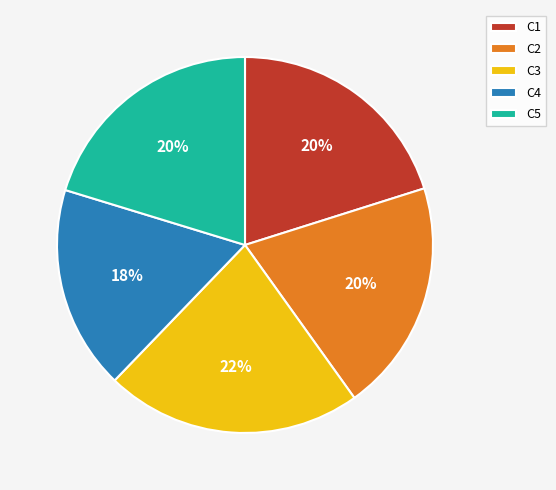

What percentage is the C3 slice, to the nearest percent?

22%